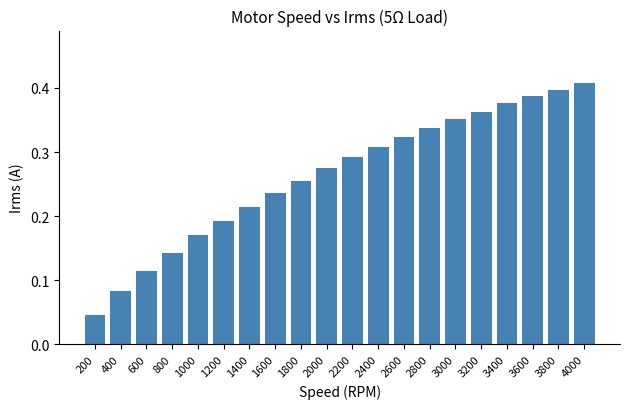

At which label is the value closest to 0?

200